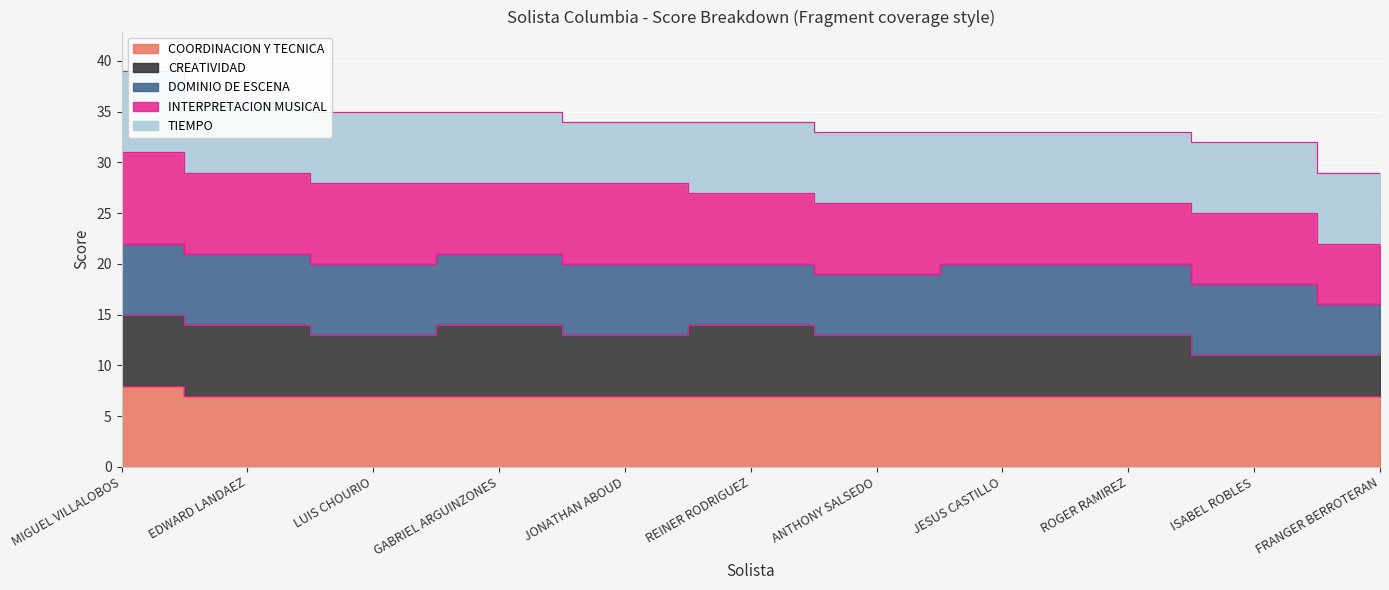

What is the sum of all TIEMPO values?

77